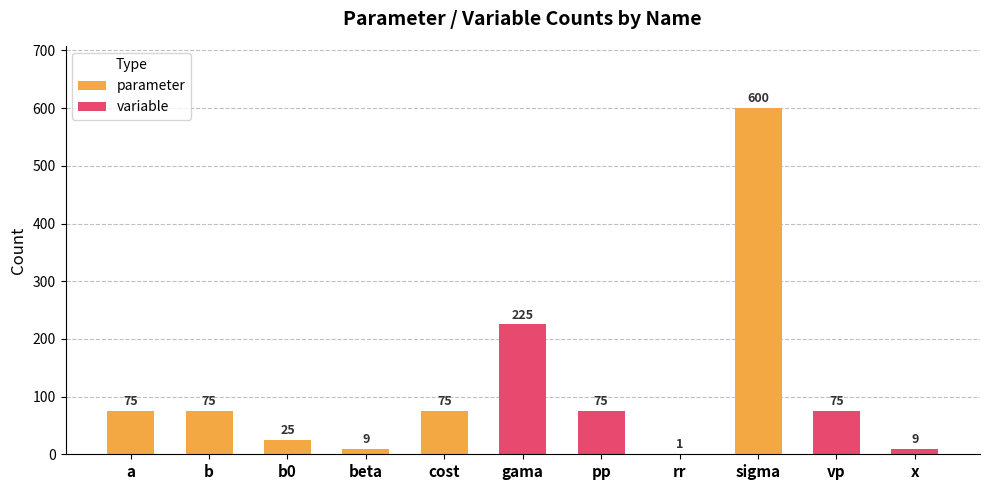

Is it true that the value at b is 75?

True